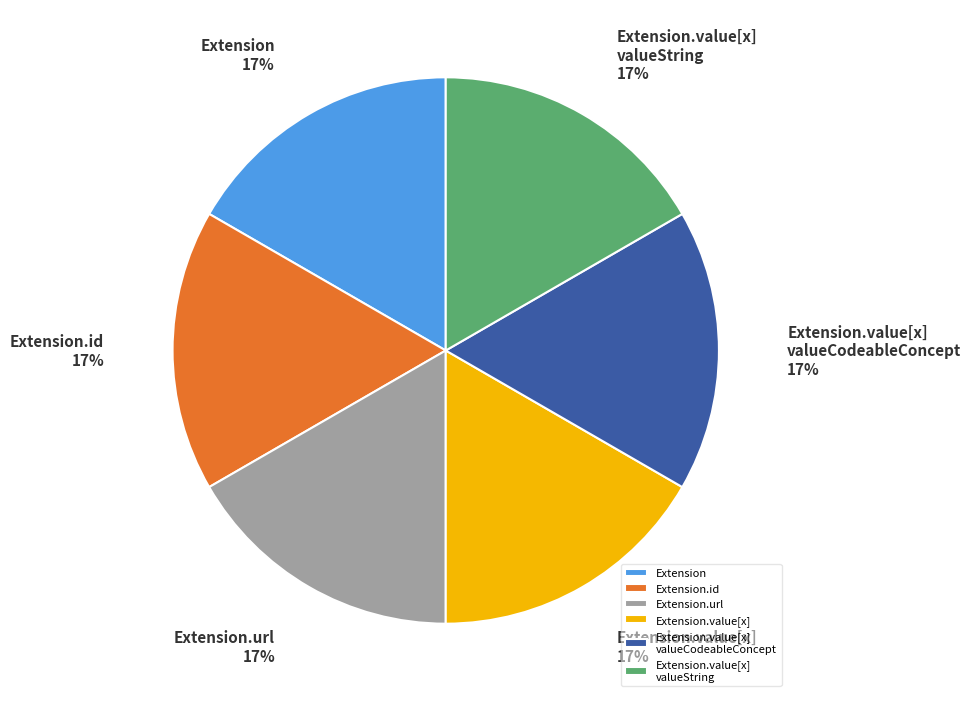

Is it true that Extension.id is 17% of the pie?

True